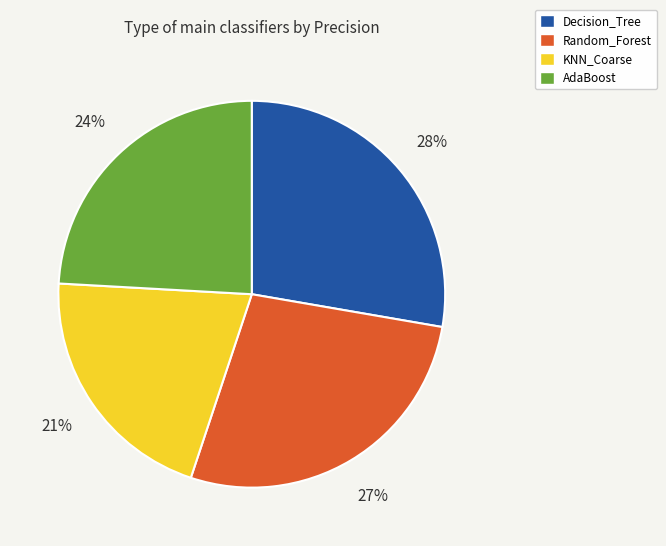

How many slices are in this pie chart?

4